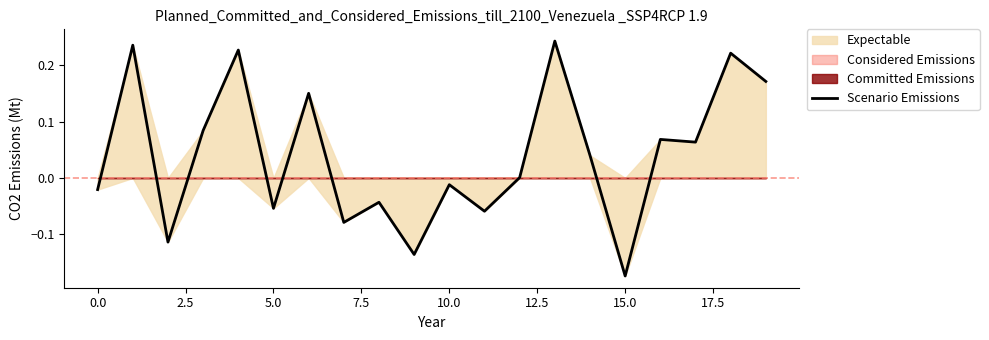

How many values are below zero?

9